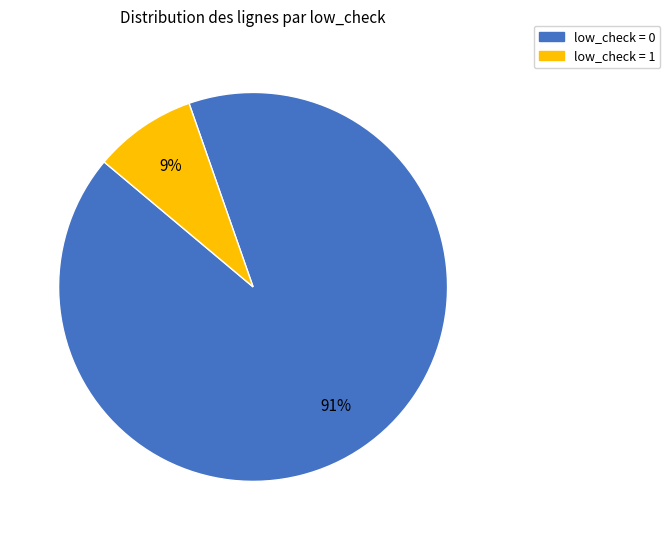

Is there a majority slice in this chart?

Yes